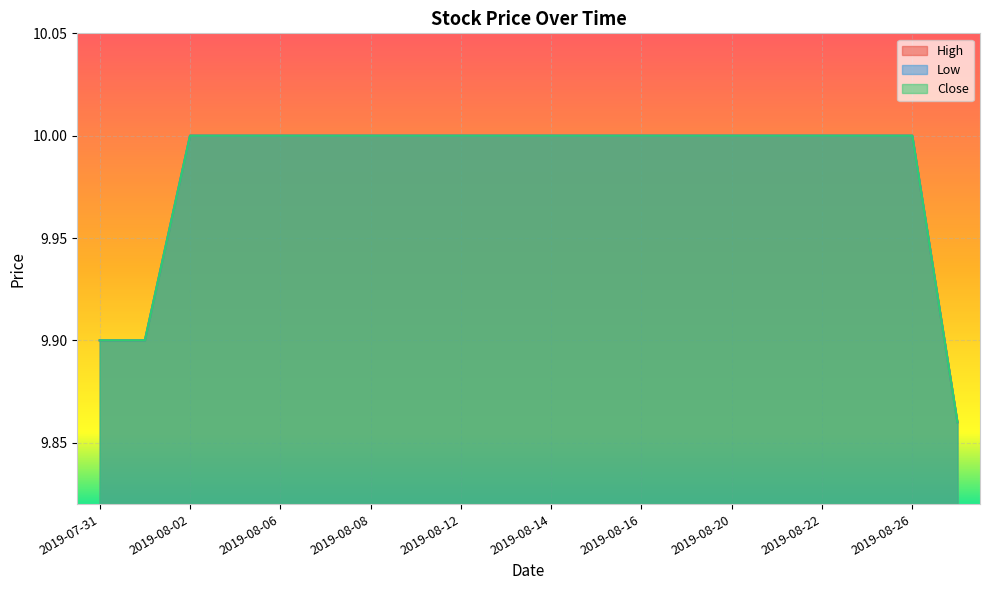

At which category is the sum across all series the highest?

2019-08-02